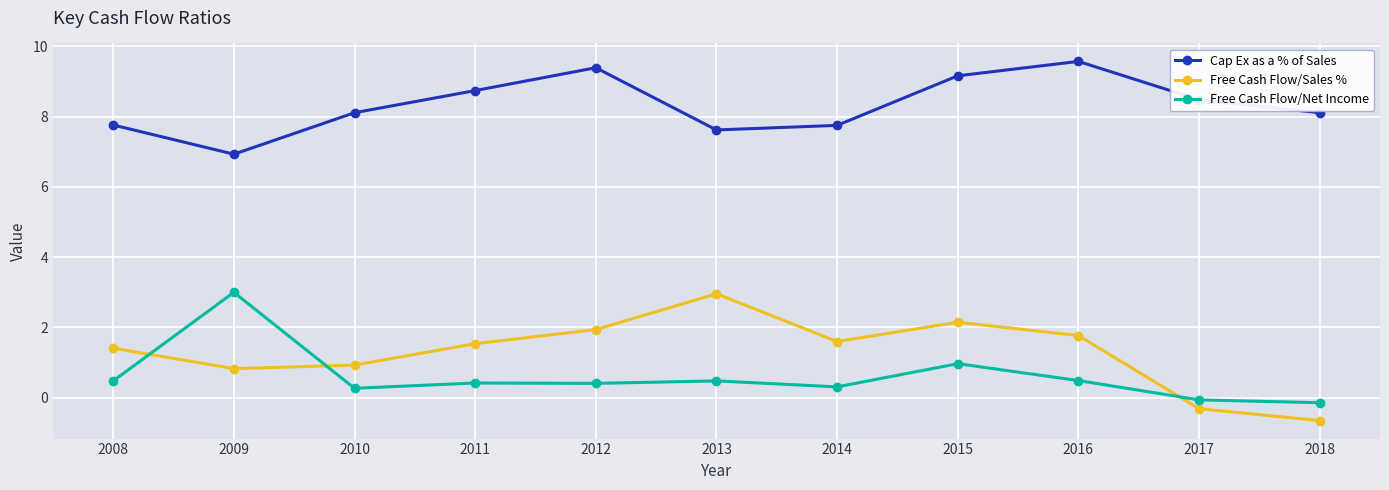

Read the Free Cash Flow/Net Income value at 2012.

0.4